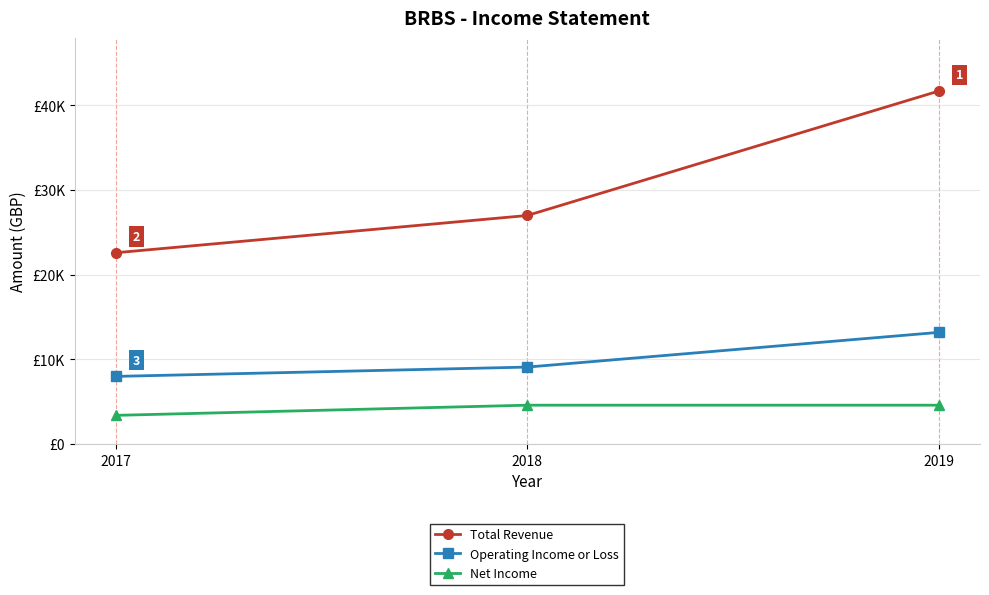

At how many categories does at least one series exceed 5376?

3